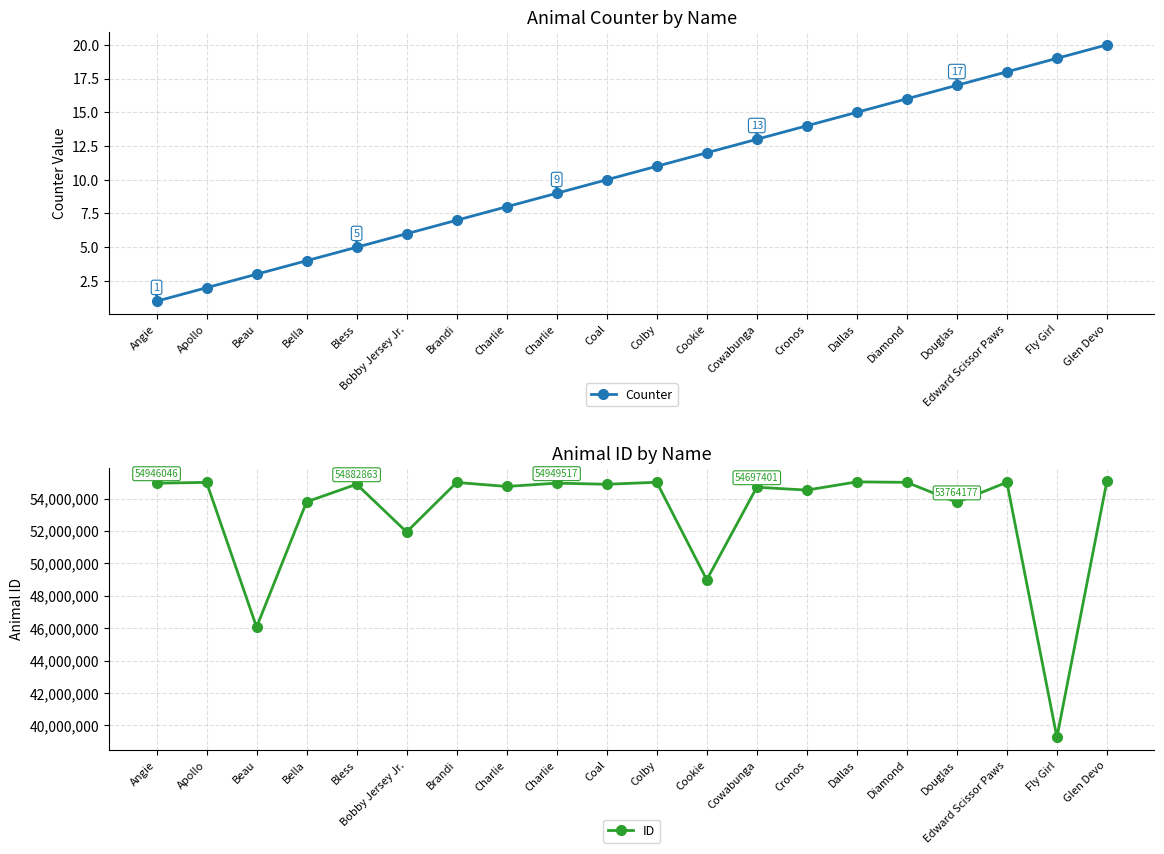

What is the sum of the Counter values at Bobby Jersey Jr. and Bella?

10